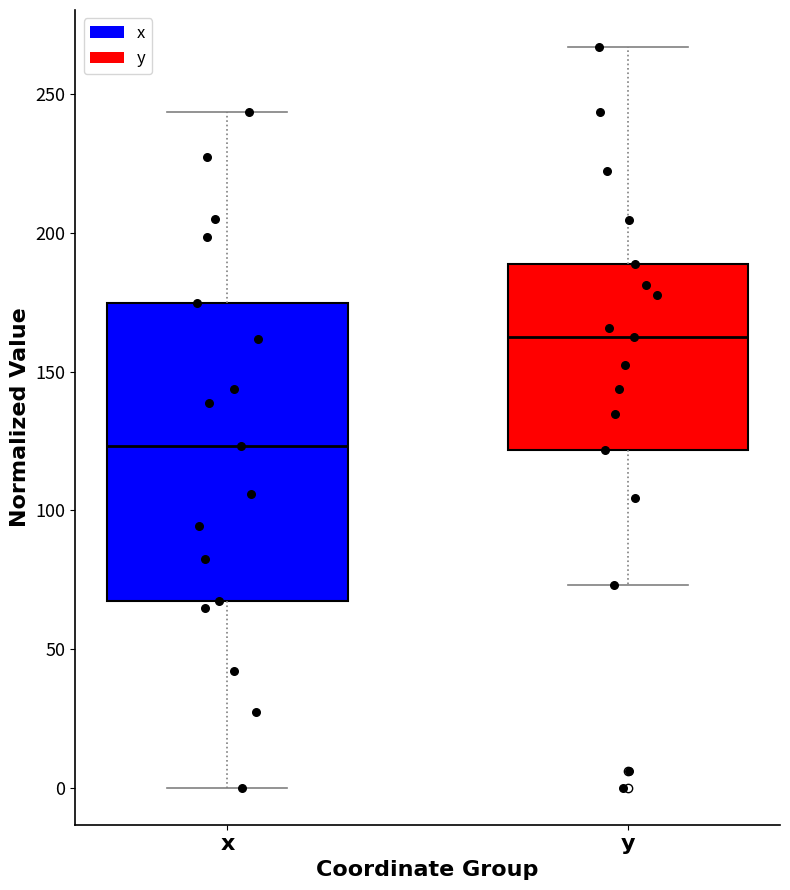

Reading left to right, transcribe this box plot: for each box, give where its median line is, the range the box spans, and where its two whiskers end, as read against the y-axis. The values are not printed on the chart, so give them approximately, as read against the axis.

x: median 125, box 65 to 175, whiskers 0 to 245
y: median 160, box 120 to 190, whiskers 75 to 265